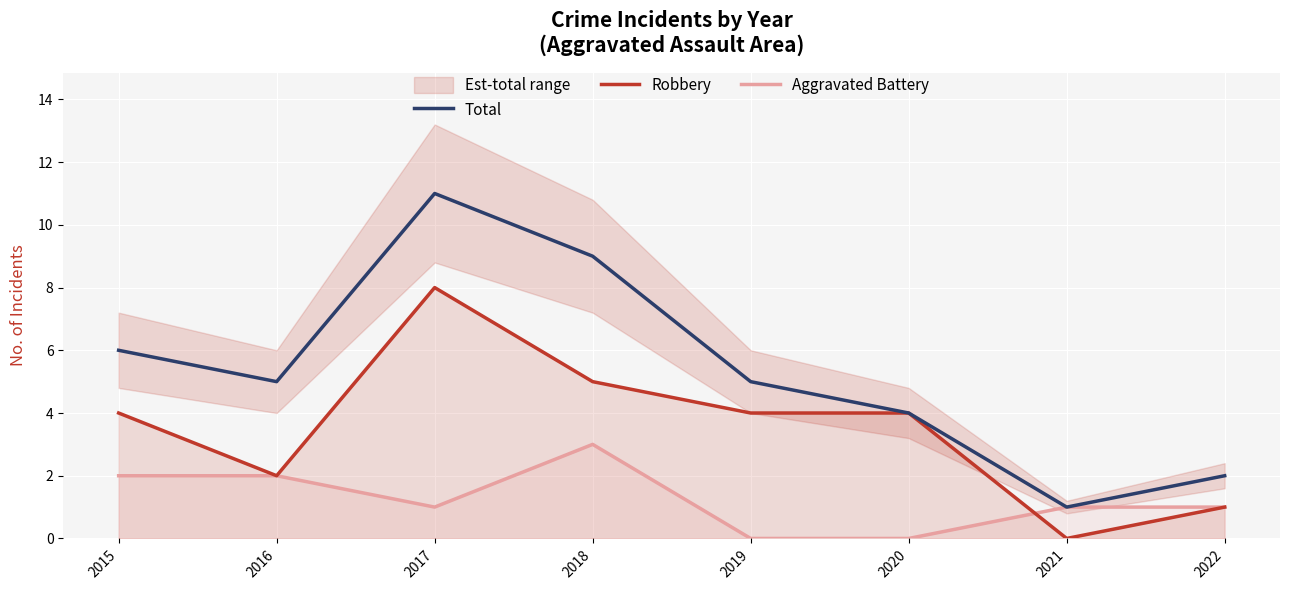

Reading right to left, list all the values displayed in this chart.

Total: 2022=2	2021=1	2020=4	2019=5	2018=9	2017=11	2016=5	2015=6
Robbery: 2022=1	2021=0	2020=4	2019=4	2018=5	2017=8	2016=2	2015=4
Aggravated Battery: 2022=1	2021=1	2020=0	2019=0	2018=3	2017=1	2016=2	2015=2